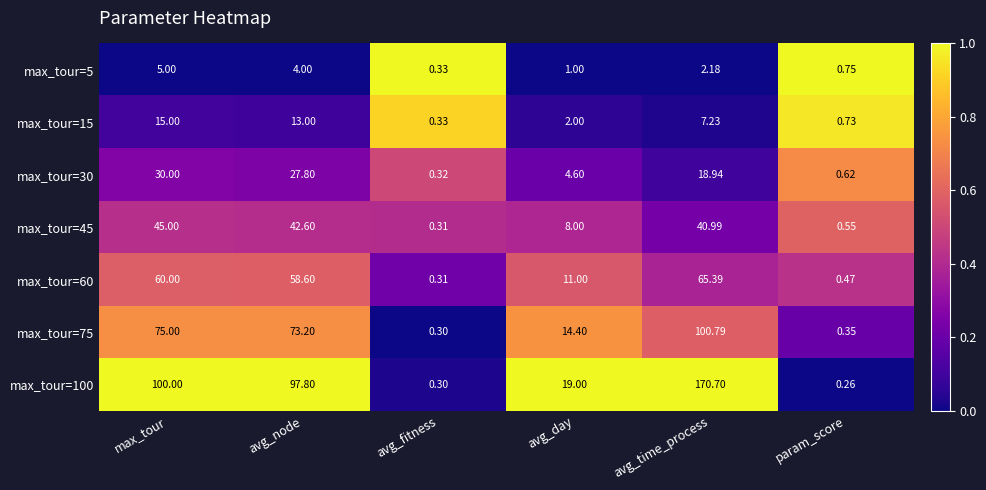

List the labels in order of max_tour=5 value, largest first.

max_tour, avg_node, avg_time_process, avg_day, param_score, avg_fitness